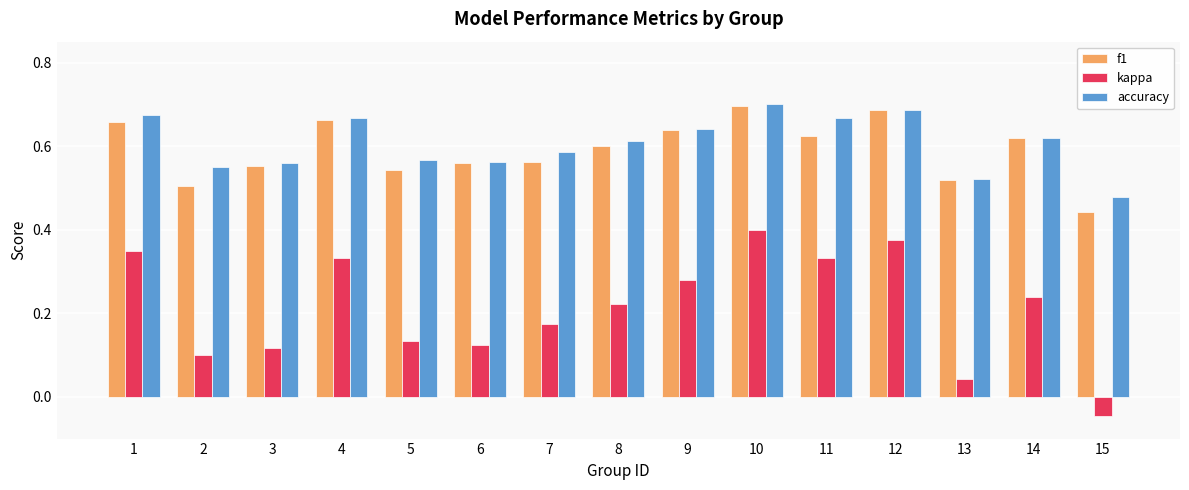

How many bars are there in each group?

3